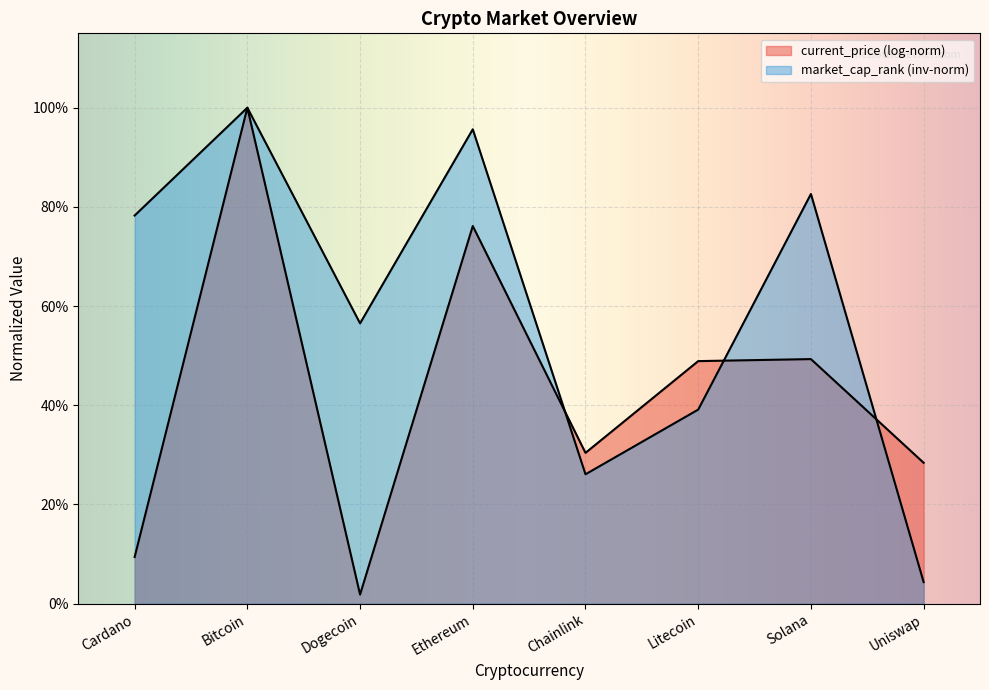

What position from the left is Ethereum?

4